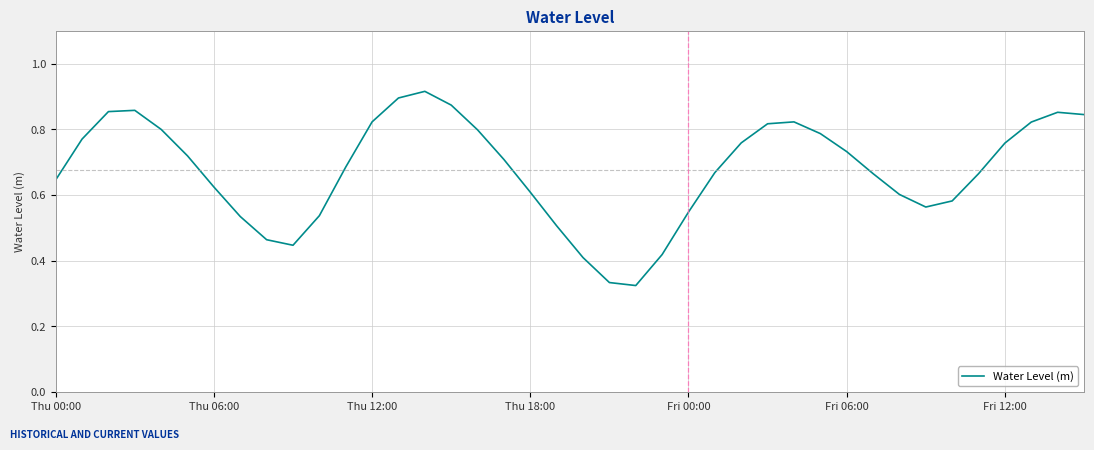

What is the difference between the maximum and minimum values?

0.6